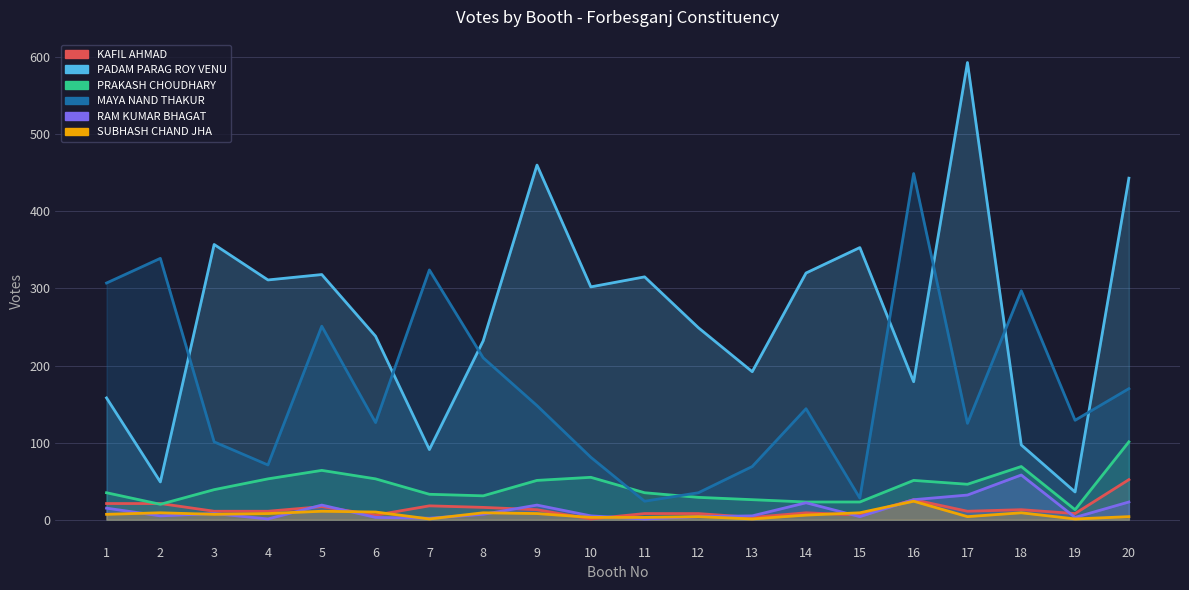

Which series ends up on top after the final intersection of RAM KUMAR BHAGAT and KAFIL AHMAD?

KAFIL AHMAD